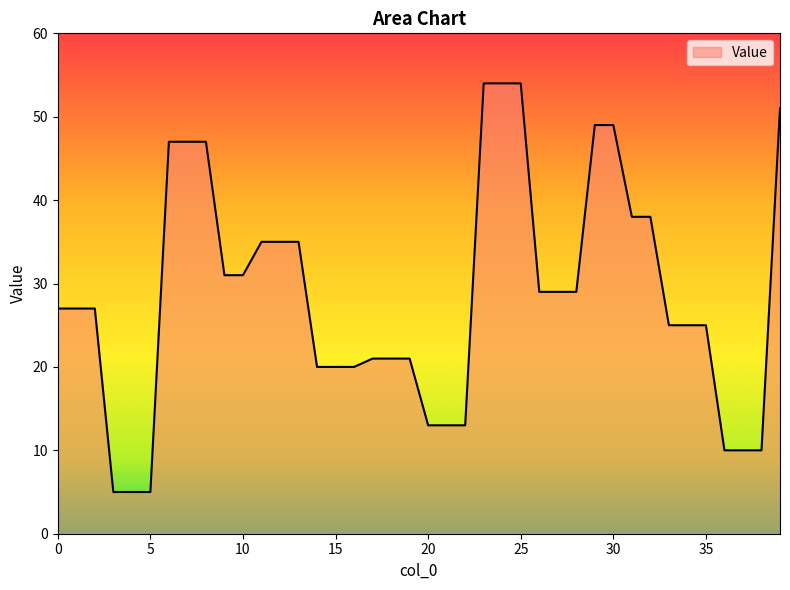

What is the difference between the maximum and minimum values?

49